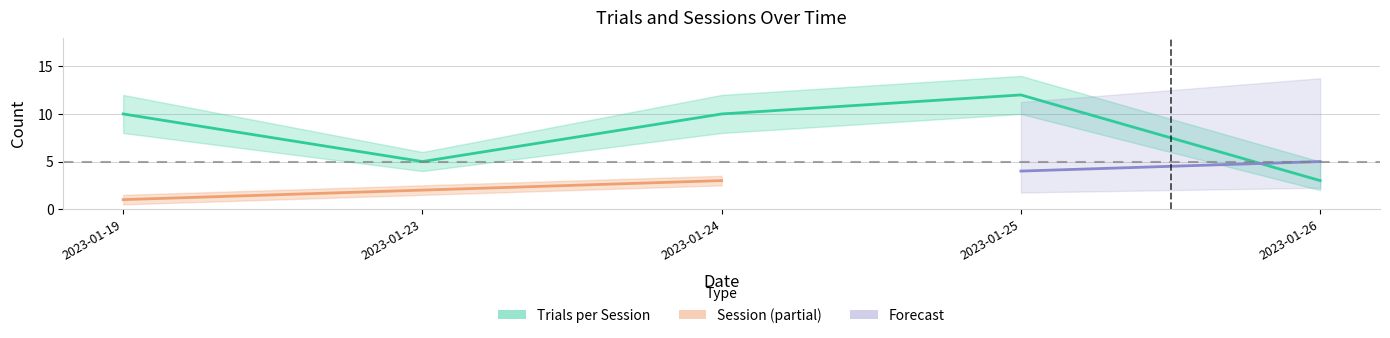

Where is the first local minimum?

2023-01-23